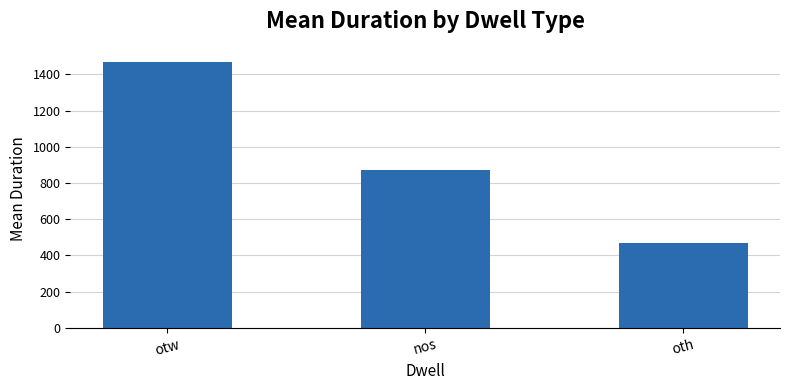

Reading left to right, transcribe all the data shown in this chart.

1468.1	874.3	470.7